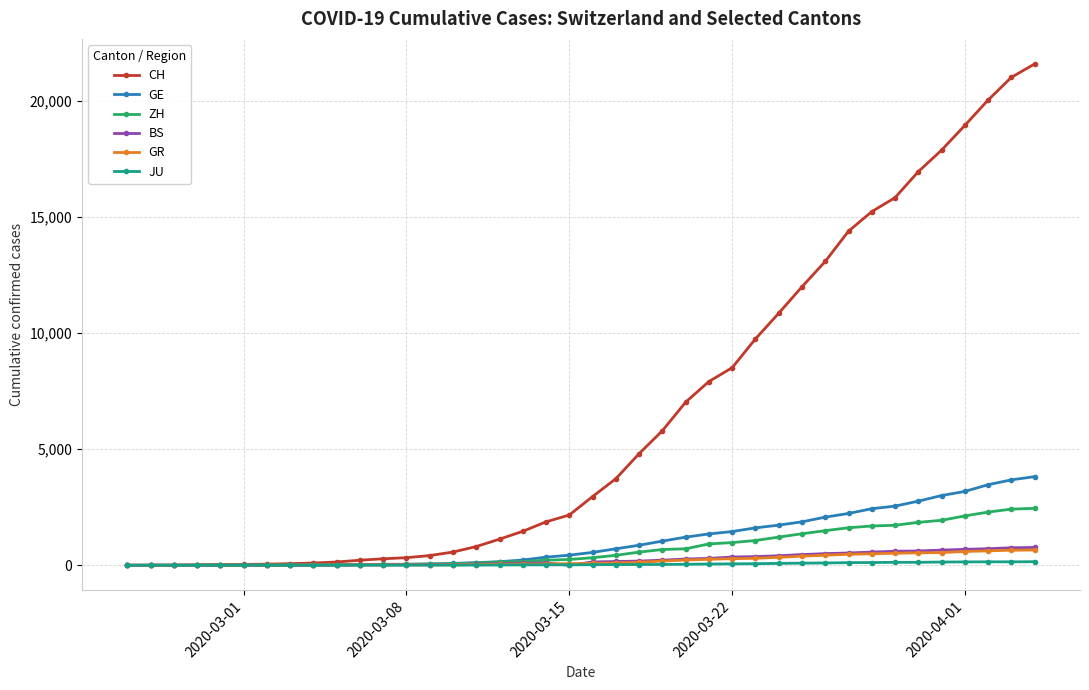

Which series has the largest range (max minus min)?

CH